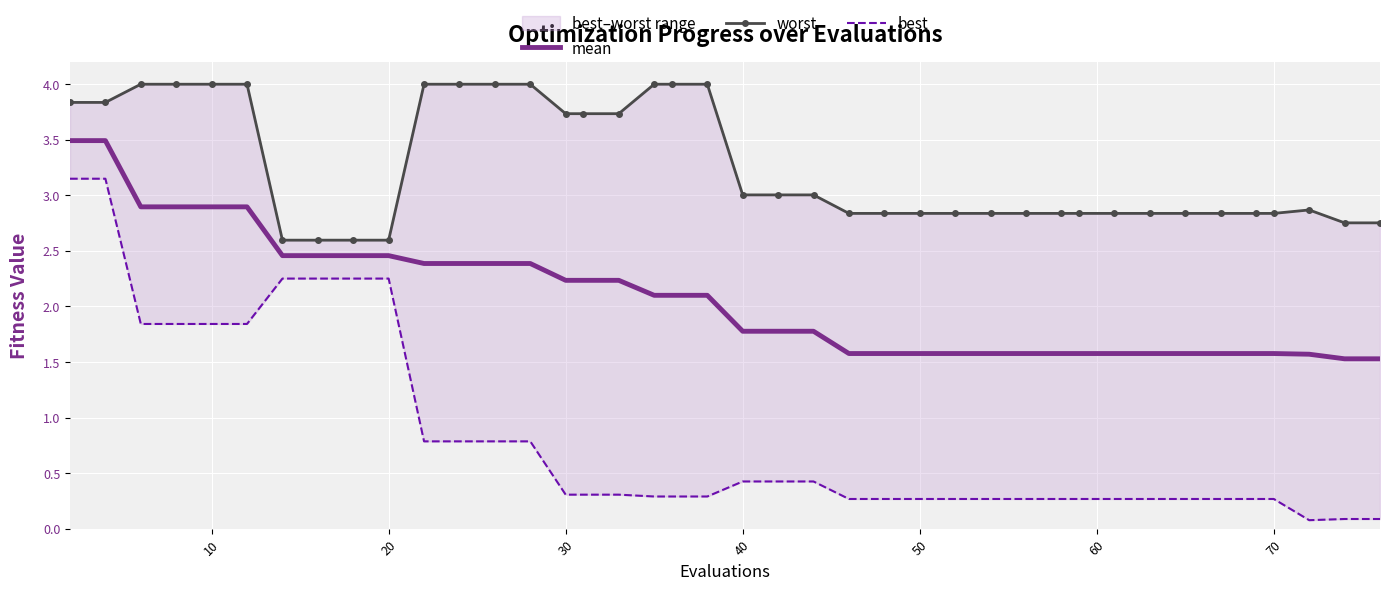

Reading right to left, list all the values displayed in this chart.

mean: 1.5	1.5	1.6	1.6	1.6	1.6	1.6	1.6	1.6	1.6	1.6	1.6	1.6	1.6	1.6	1.6	1.6	1.8	1.8	1.8	2.1	2.1	2.1	2.2	2.2	2.2	2.4	2.4	2.4	2.4	2.5	2.5	2.5	2.5	2.9	2.9	2.9	2.9	3.5	3.5
worst: 2.8	2.8	2.9	2.8	2.8	2.8	2.8	2.8	2.8	2.8	2.8	2.8	2.8	2.8	2.8	2.8	2.8	3.0	3.0	3.0	4.0	4.0	4.0	3.7	3.7	3.7	4.0	4.0	4.0	4.0	2.6	2.6	2.6	2.6	4.0	4.0	4.0	4.0	3.8	3.8
best: 0.1	0.1	0.1	0.3	0.3	0.3	0.3	0.3	0.3	0.3	0.3	0.3	0.3	0.3	0.3	0.3	0.3	0.4	0.4	0.4	0.3	0.3	0.3	0.3	0.3	0.3	0.8	0.8	0.8	0.8	2.3	2.3	2.3	2.3	1.8	1.8	1.8	1.8	3.1	3.1